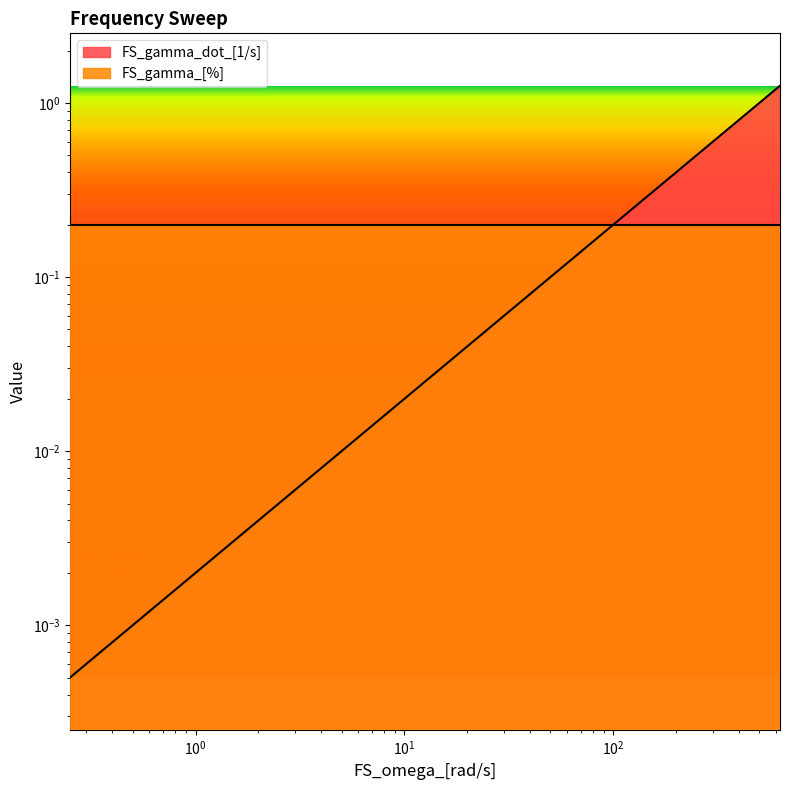

True or false: the data has more than 2 interior local peaks.

False